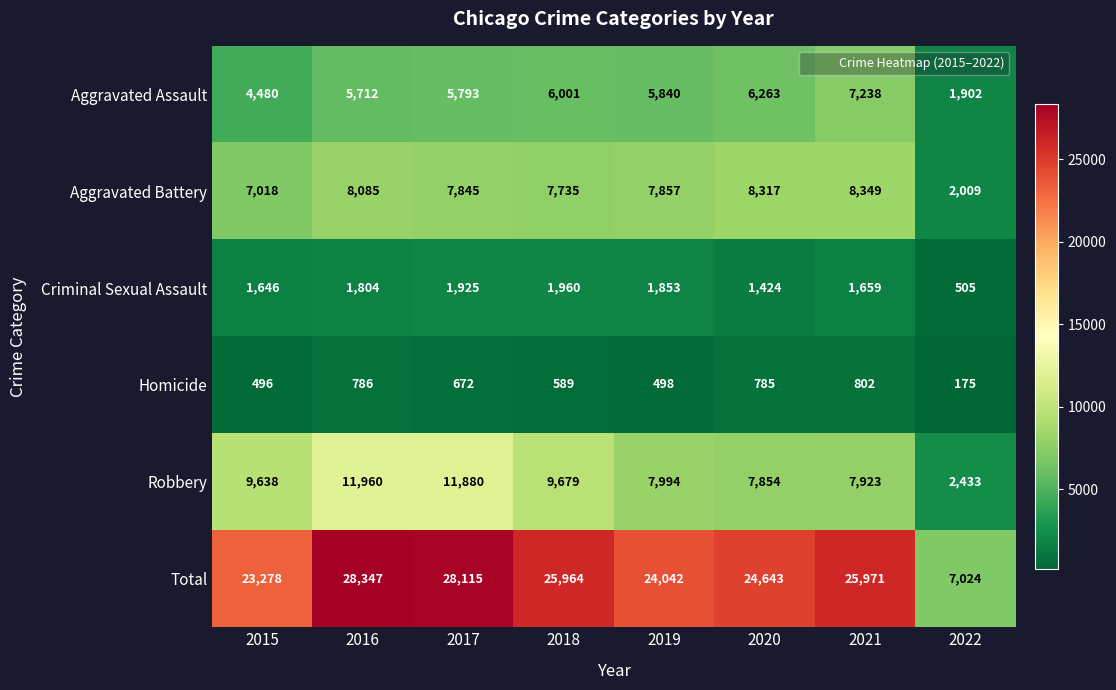

Rank the series by their maximum value, from highest to lowest.

Total, Robbery, Aggravated Battery, Aggravated Assault, Criminal Sexual Assault, Homicide